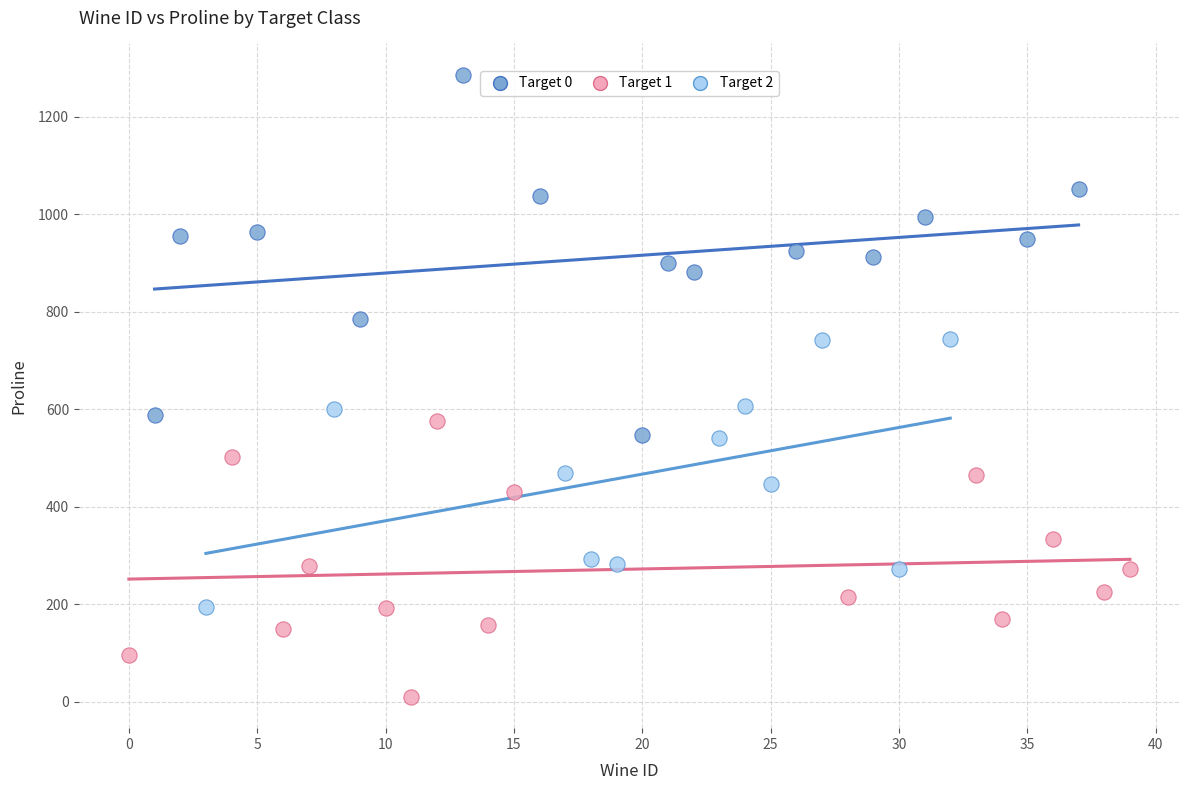

Which series reaches the minimum Y coordinate?

Target 1